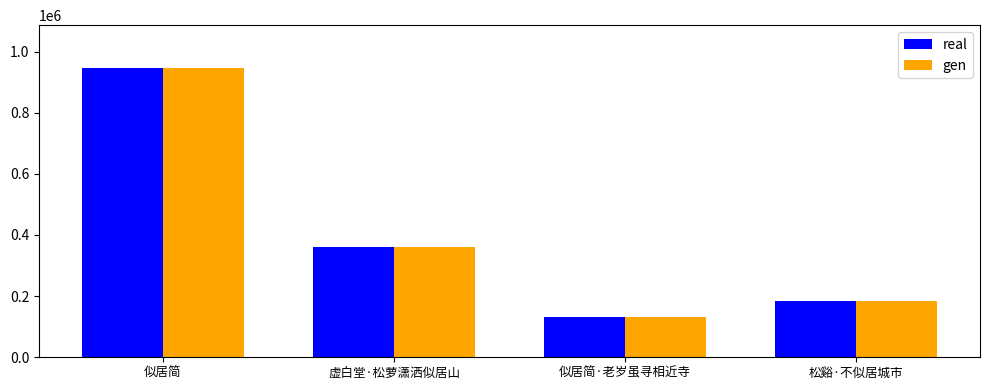

At which category does the chart reach its minimum across all series?

似居简·老岁虽寻相近寺